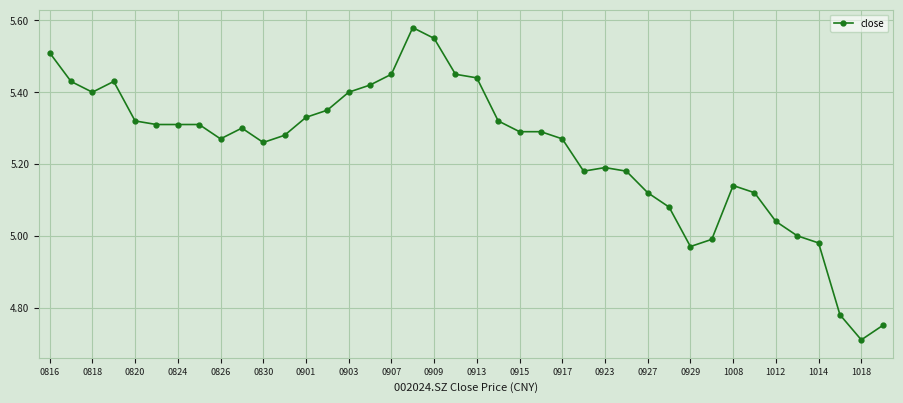

What is the difference between the maximum and minimum values?

0.9